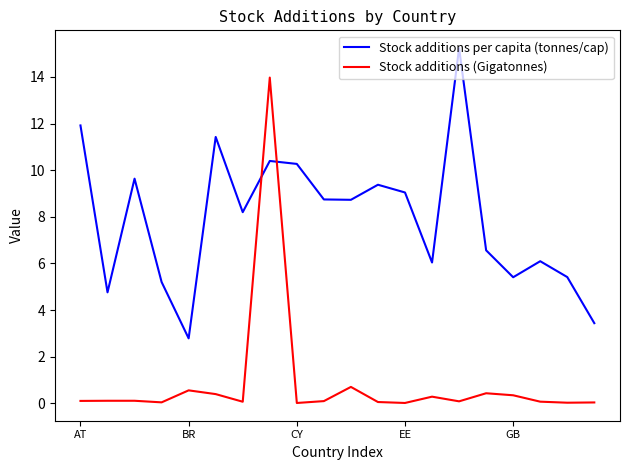

Which series has the largest total across all categories?

Stock additions per capita (tonnes/cap)